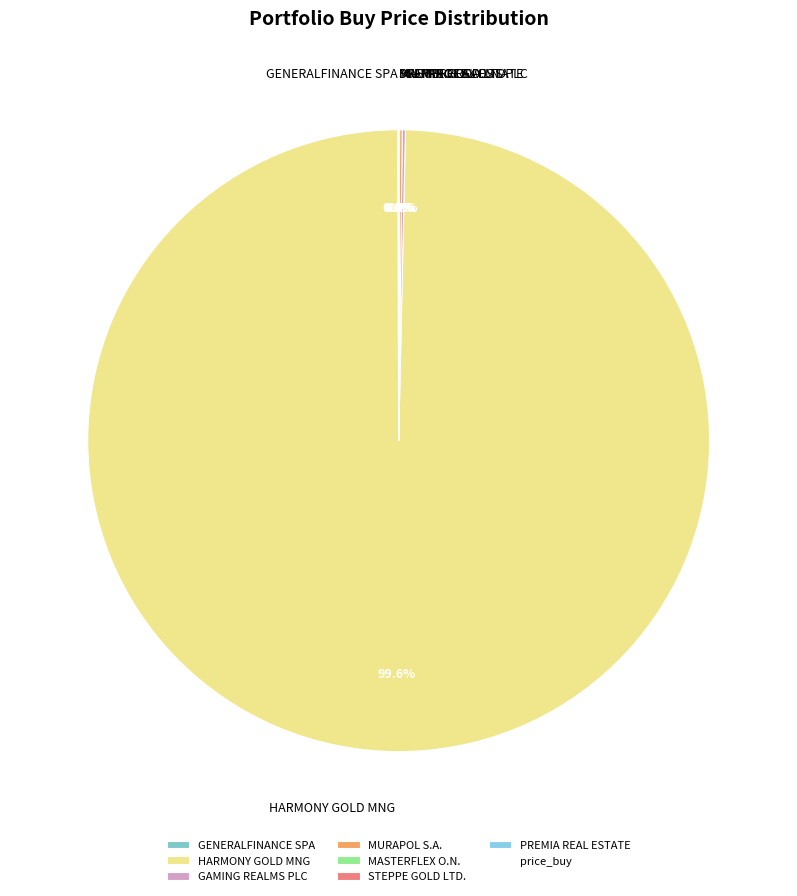

Which category has the biggest portion of the pie?

HARMONY GOLD MNG